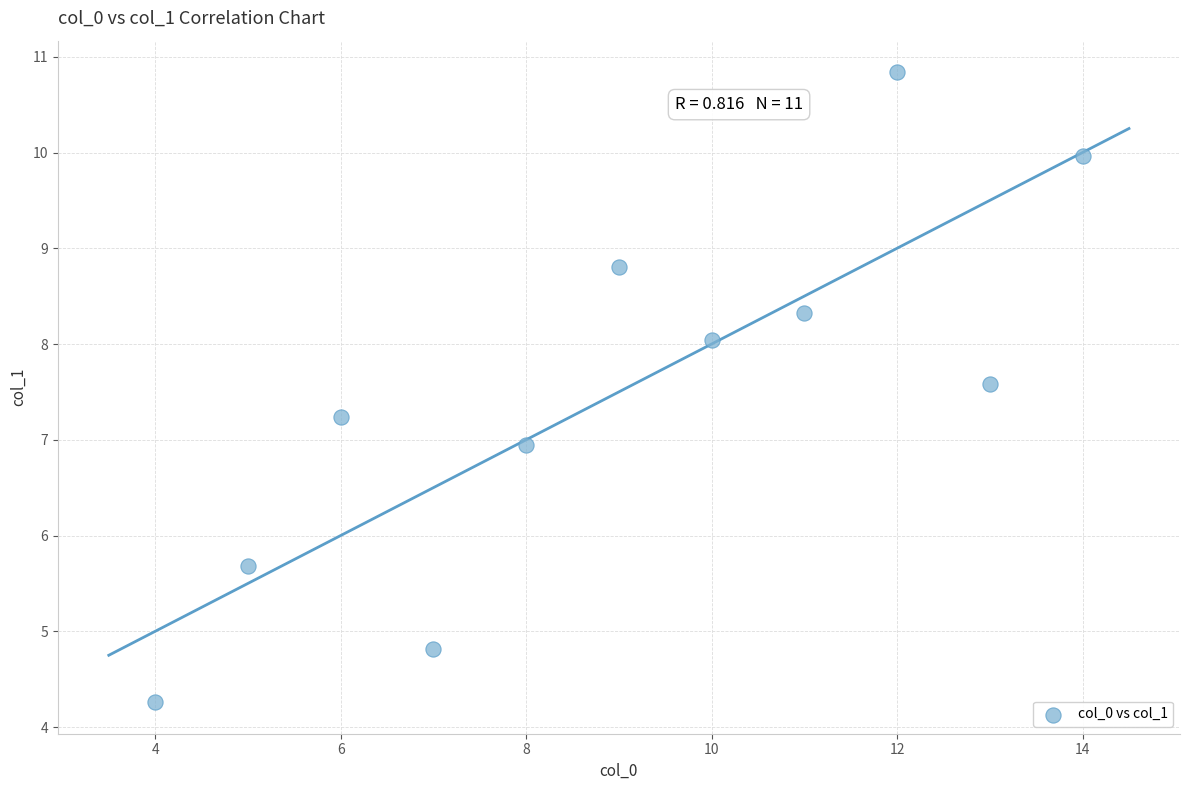

What is the average X value?

9.0